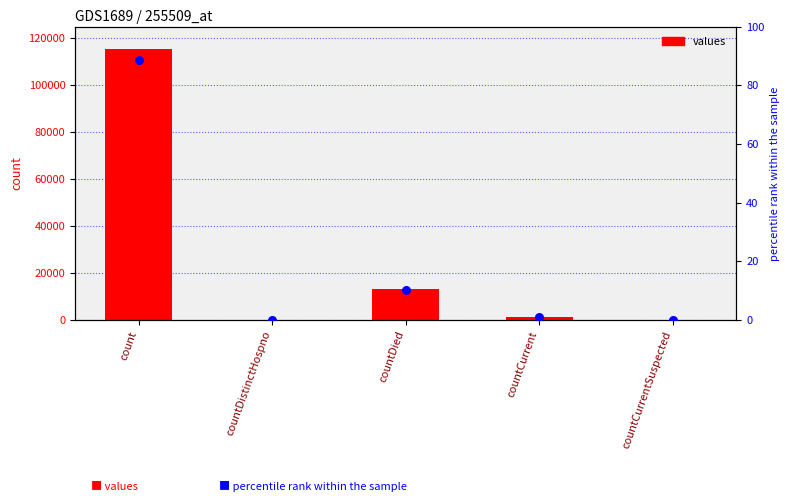

Which series contains the highest Y value?

values